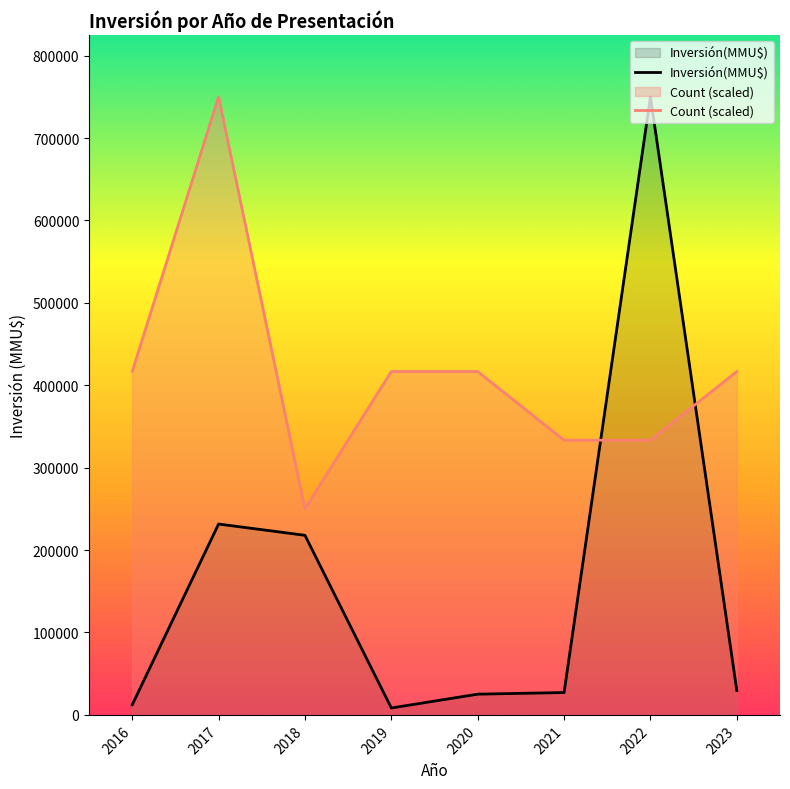

What is the difference between the Count (scaled) values at 2021 and 2019?

83335.6